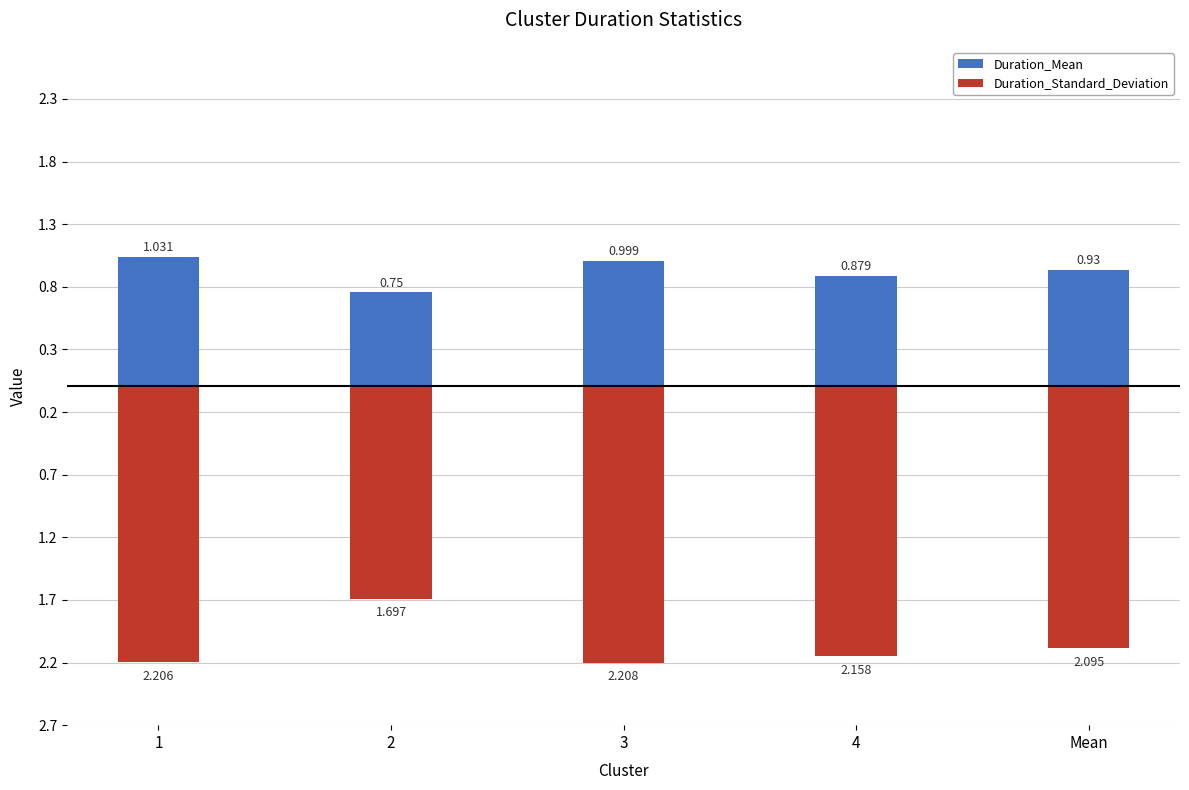

Reading right to left, list all the values displayed in this chart.

Duration_Mean: 0.9	0.9	1.0	0.8	1.0
Duration_Standard_Deviation: -2.1	-2.2	-2.2	-1.7	-2.2